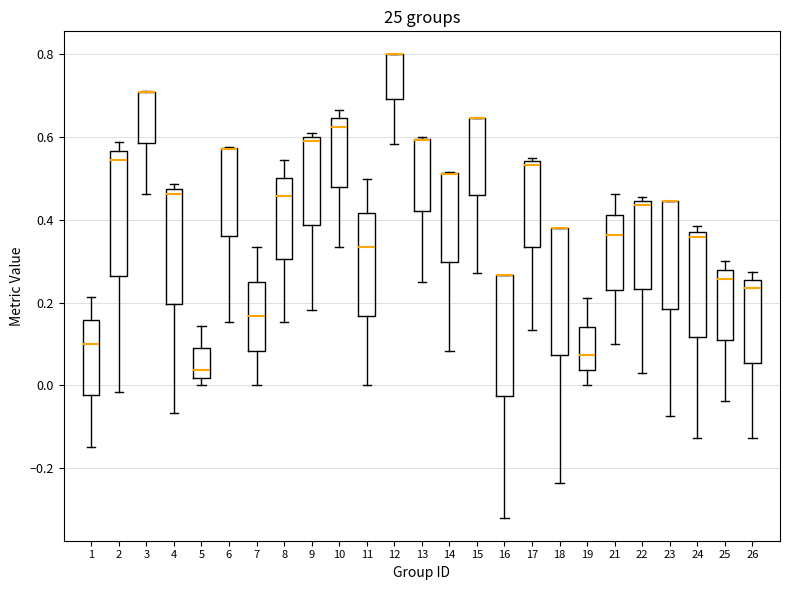

Where does the lower whisker of the box at x = 6 end on the y-axis? The values are not printed on the chart, so give them approximately, as read against the axis.

0.16